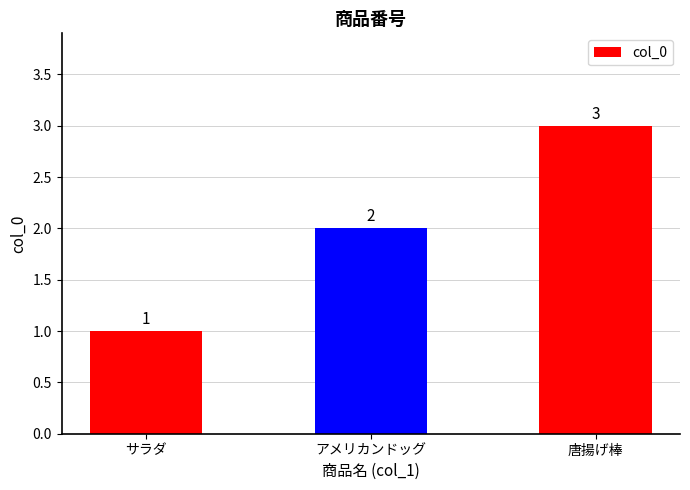

At which label is the value closest to 2?

アメリカンドッグ